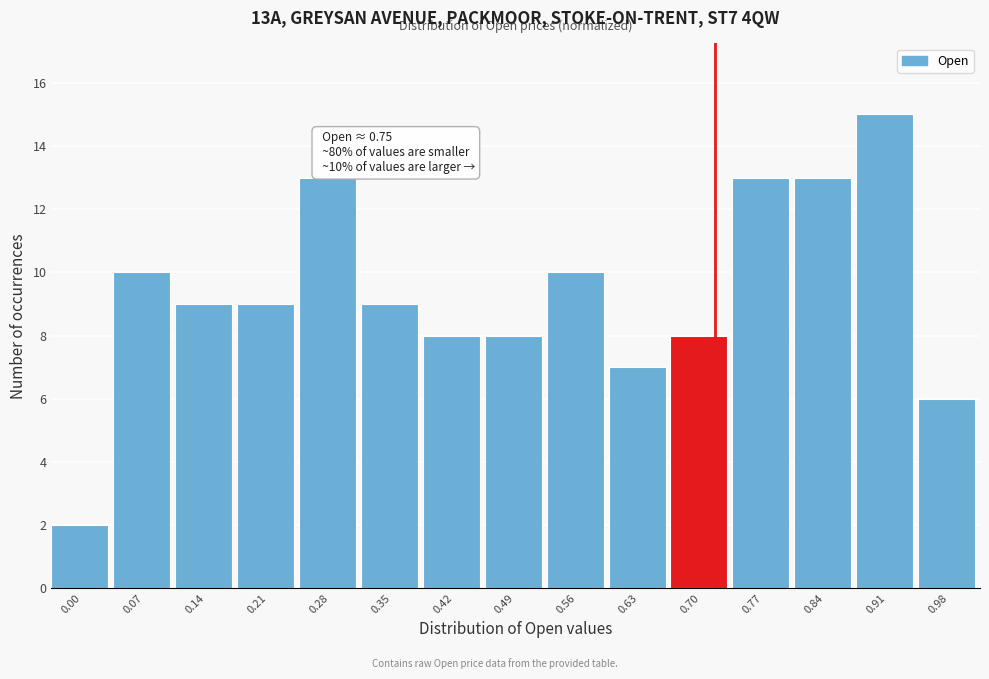

Reading left to right, transcribe all the data shown in this chart.

0.00=2	0.07=10	0.14=9	0.21=9	0.28=13	0.35=9	0.42=8	0.49=8	0.56=10	0.63=7	0.70=8	0.77=13	0.84=13	0.91=15	0.98=6